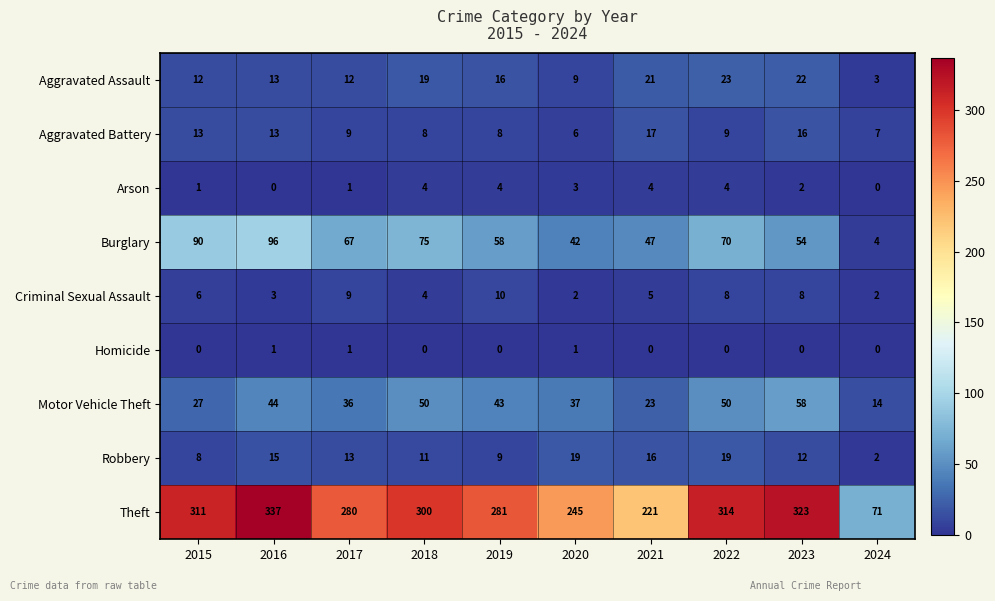

The Theft series shows 417 at 2015. True or false?

False